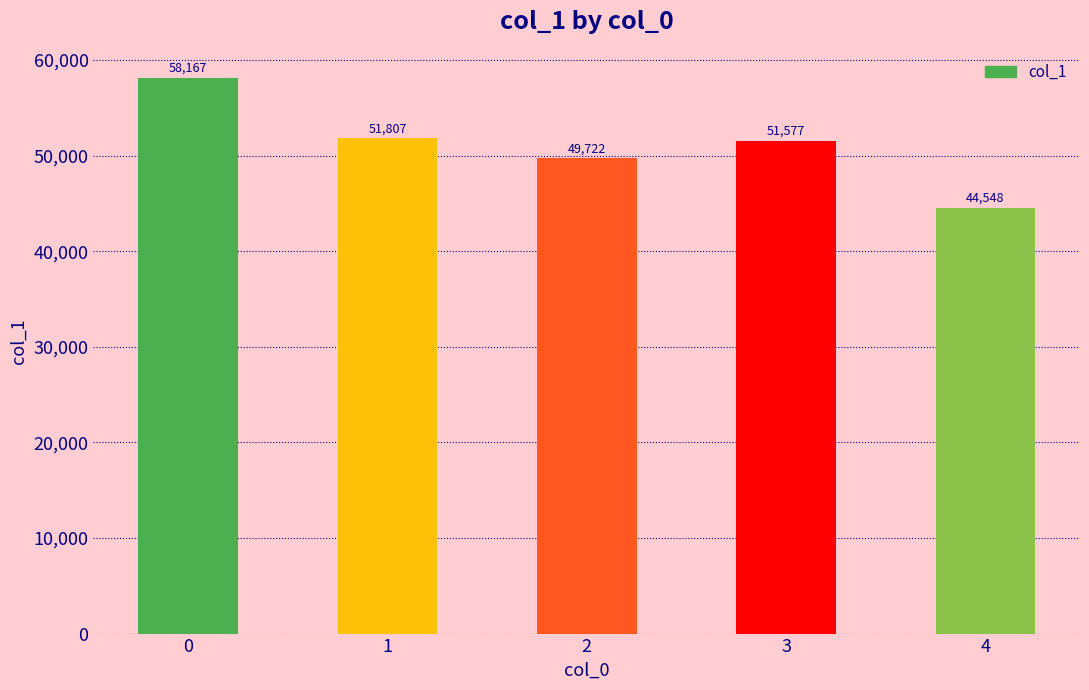

True or false: the data shows 44548 at 4.

True